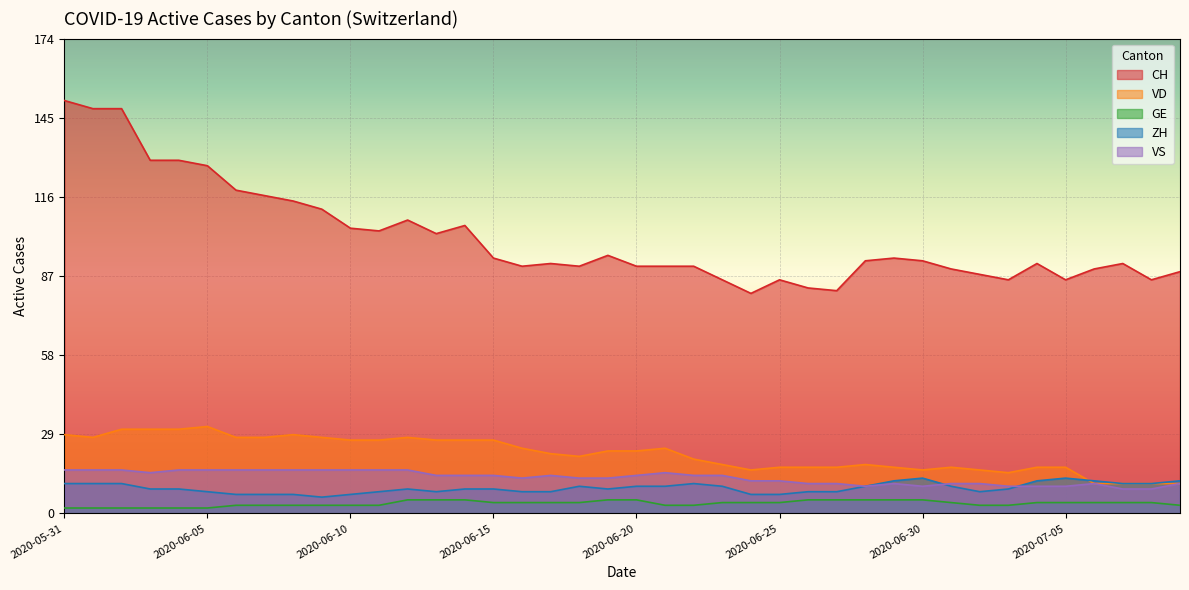

True or false: CH and ZH cross at least once.

False